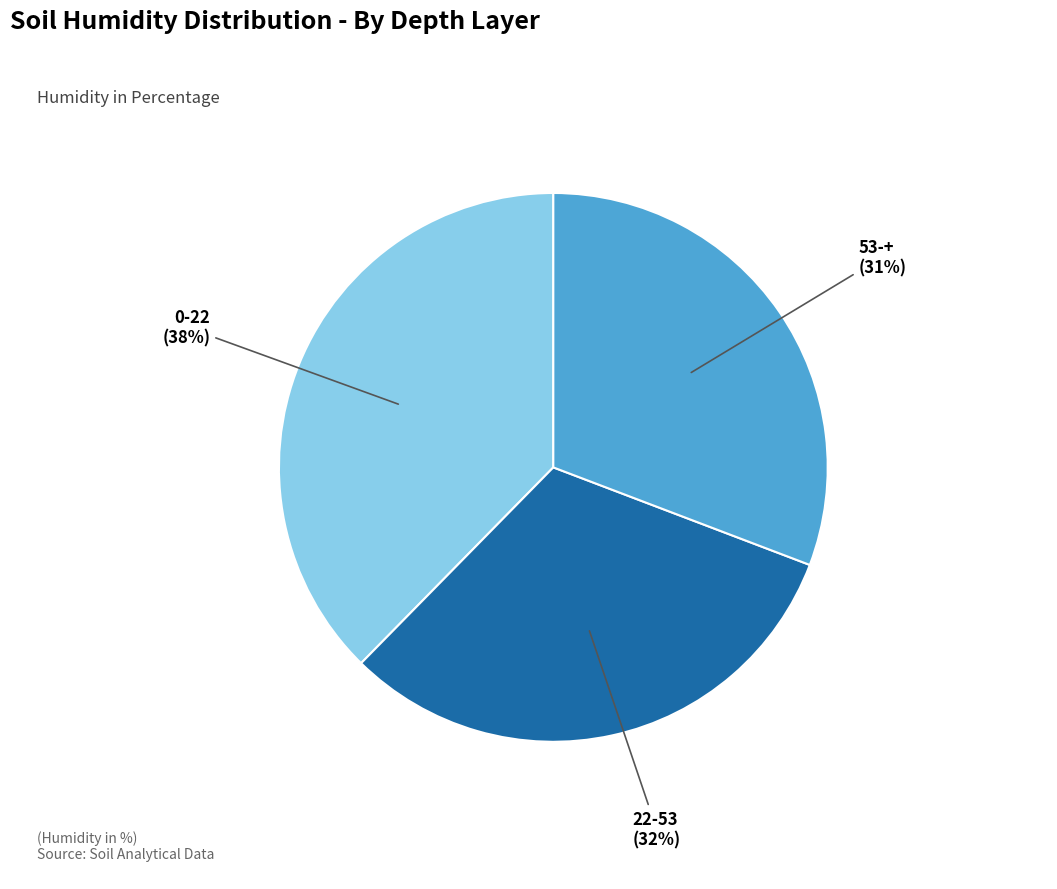

Is there any slice that represents more than half of the pie?

No